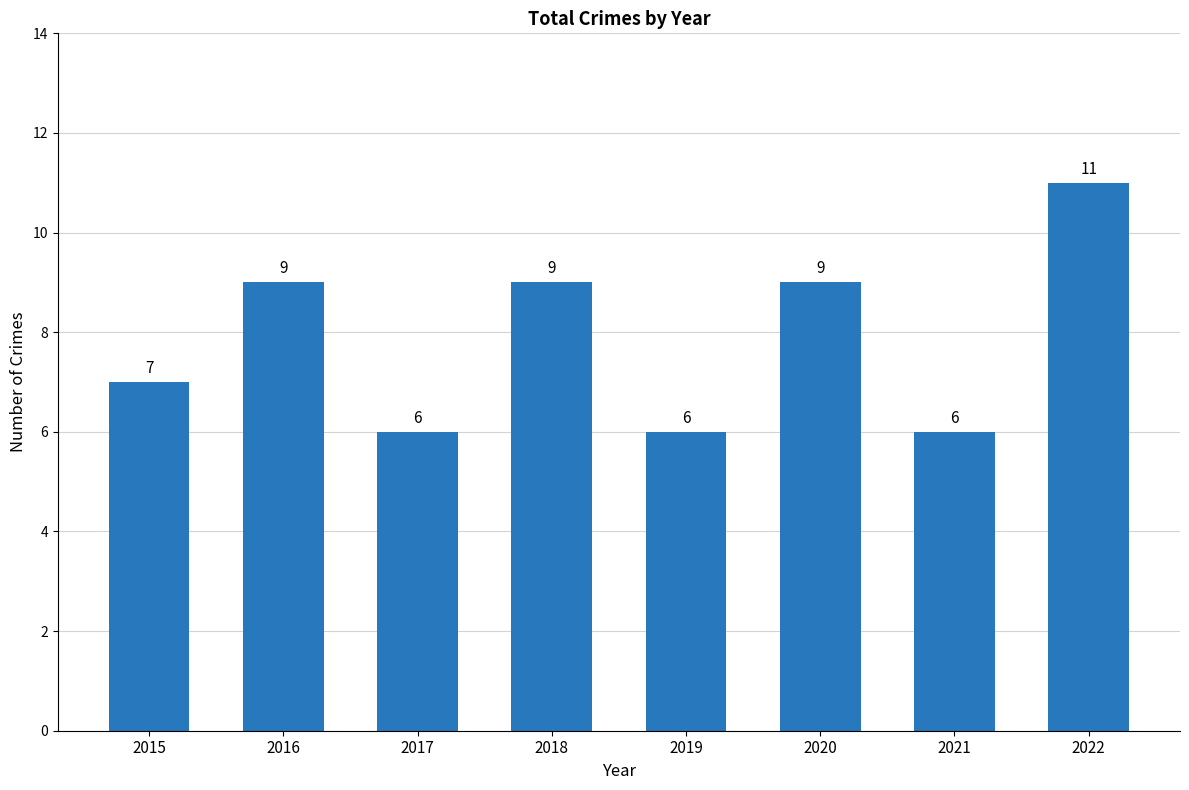

How many values are between 6 and 9?

7